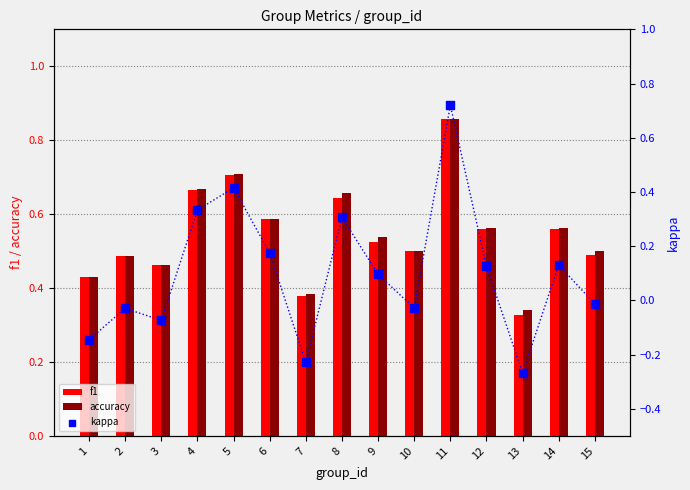

At which category is the sum across all series the highest?

11